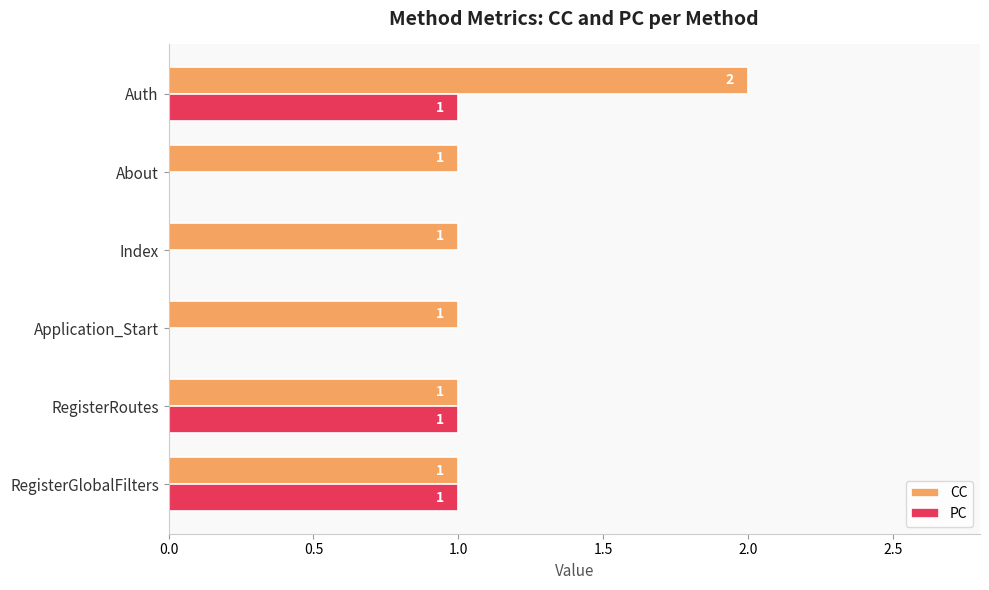

At which category is the sum across all series the highest?

Auth